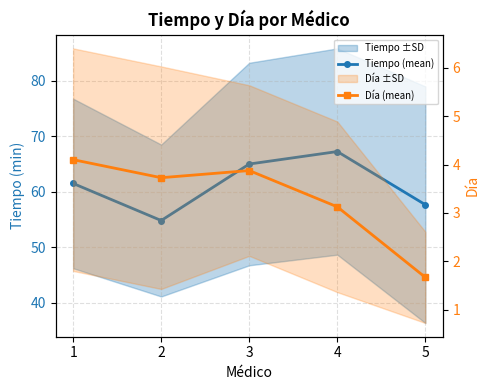

How many series are shown in this chart?

2